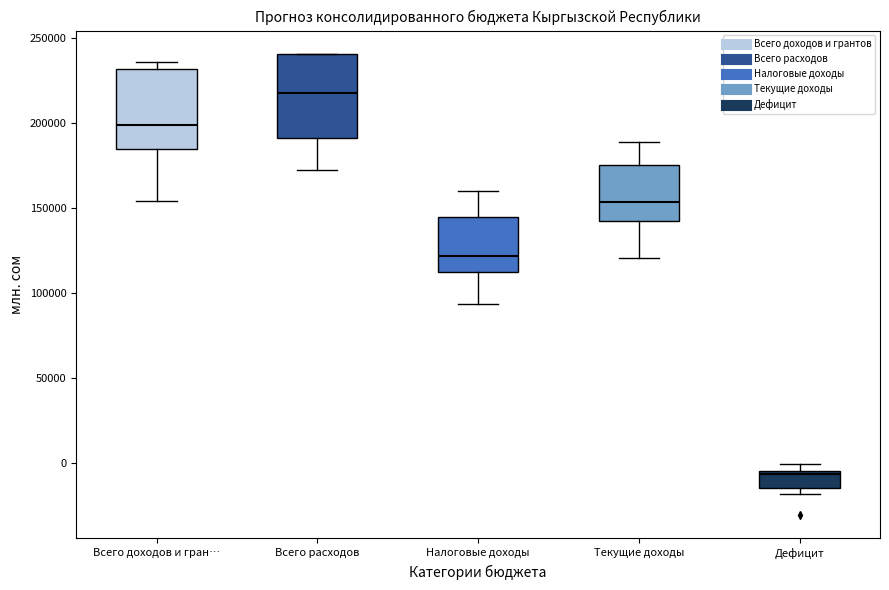

Where is the upper edge of the box for Текущие доходы on the y-axis? The values are not printed on the chart, so give them approximately, as read against the axis.

175000